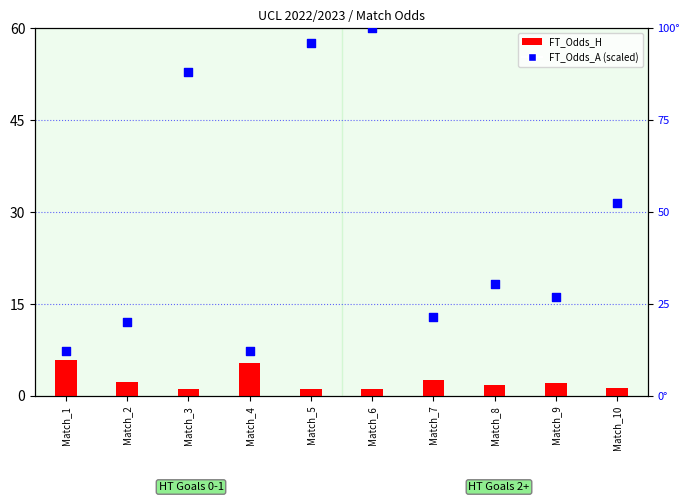

At which category is the sum across all series the highest?

Match_6